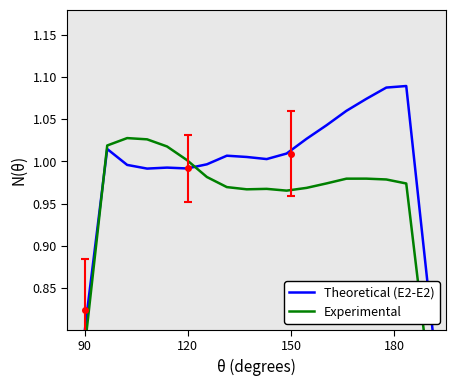

How many interior local peaks does the Experimental series have?

3